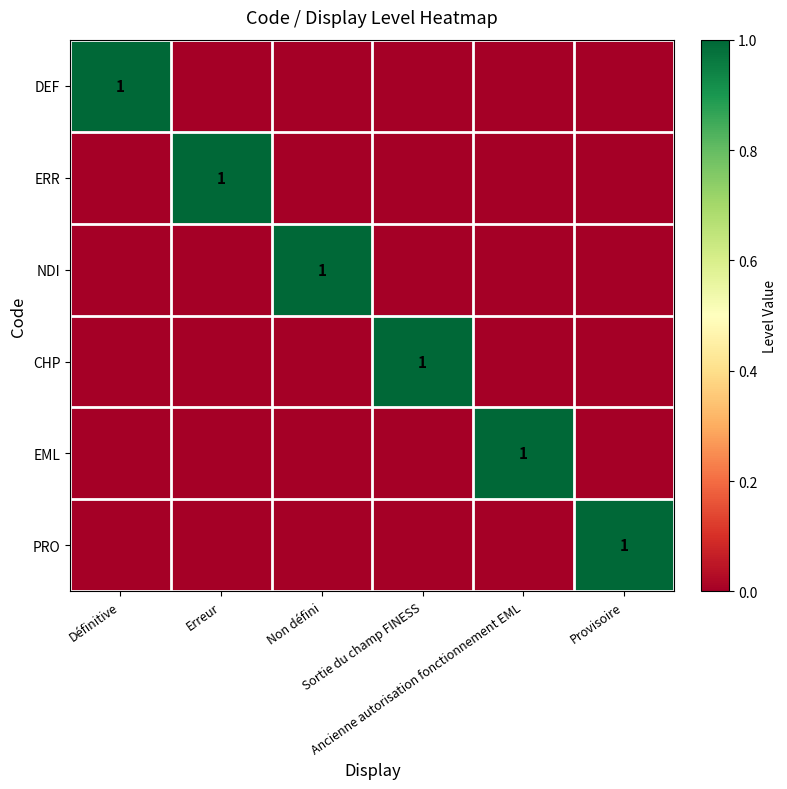

How many values in CHP are above zero?

1